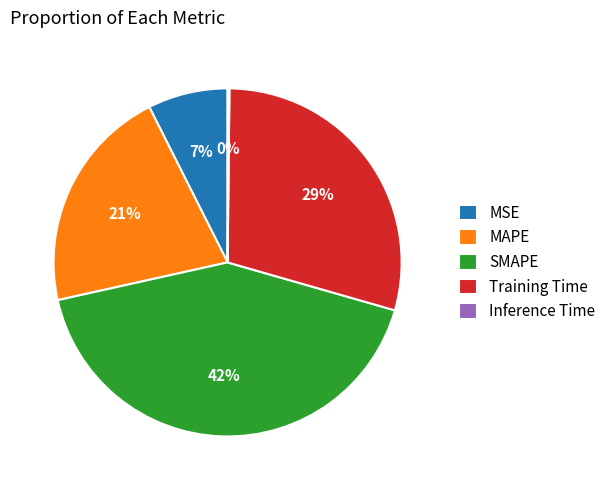

To the nearest percent, what percentage of the pie is MSE?

7%